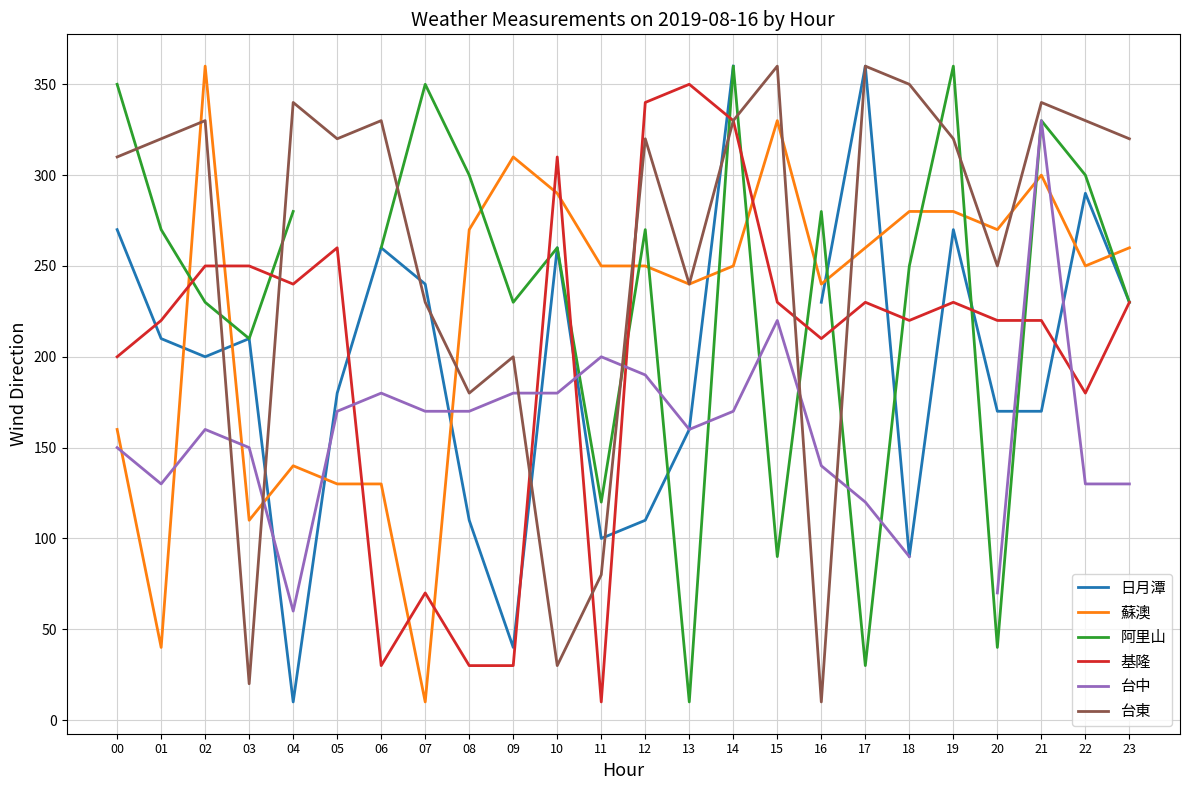

Which series ends up on top after the final intersection of 基隆 and 台中?

基隆